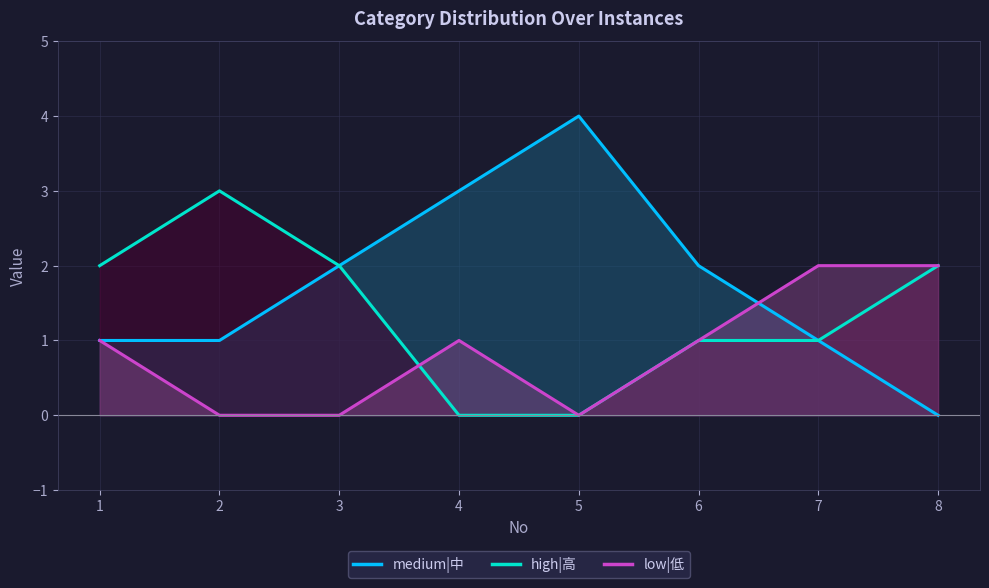

Count the number of categories in the chart.

8